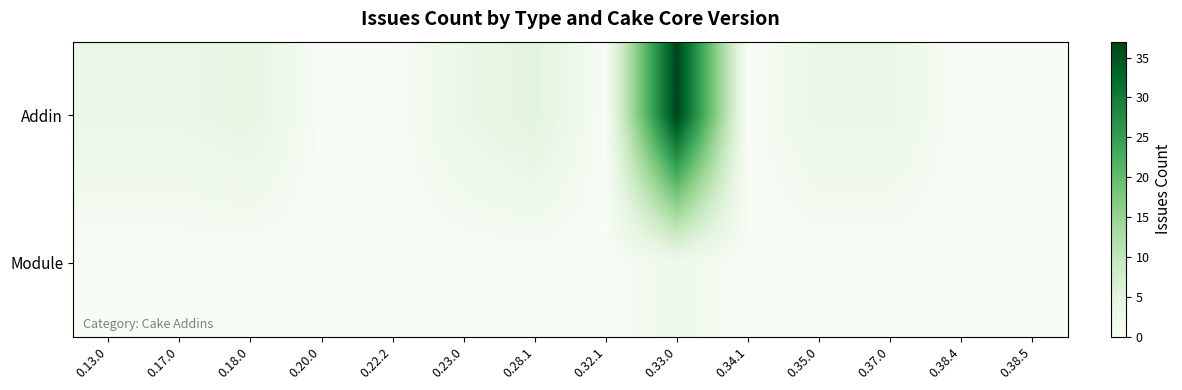

At which category does the chart reach its peak across all series?

0.33.0